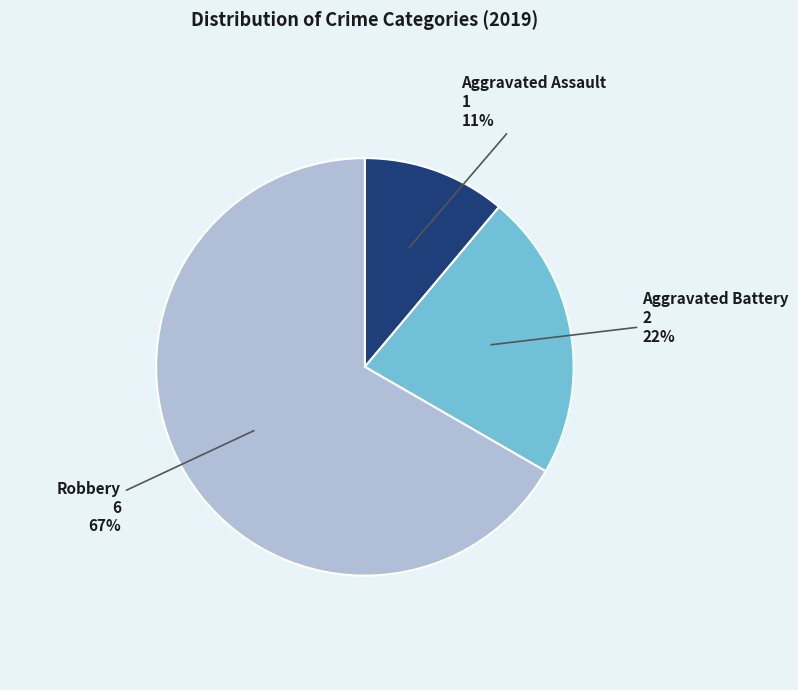

Is it true that Robbery is 67% of the pie?

True